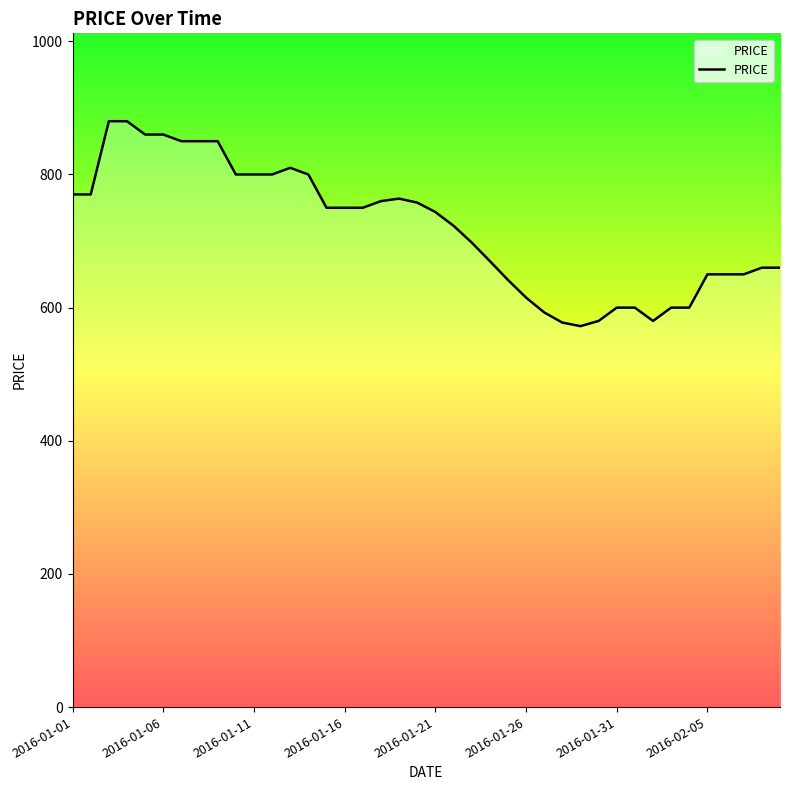

What is the minimum value shown in the chart?

572.2